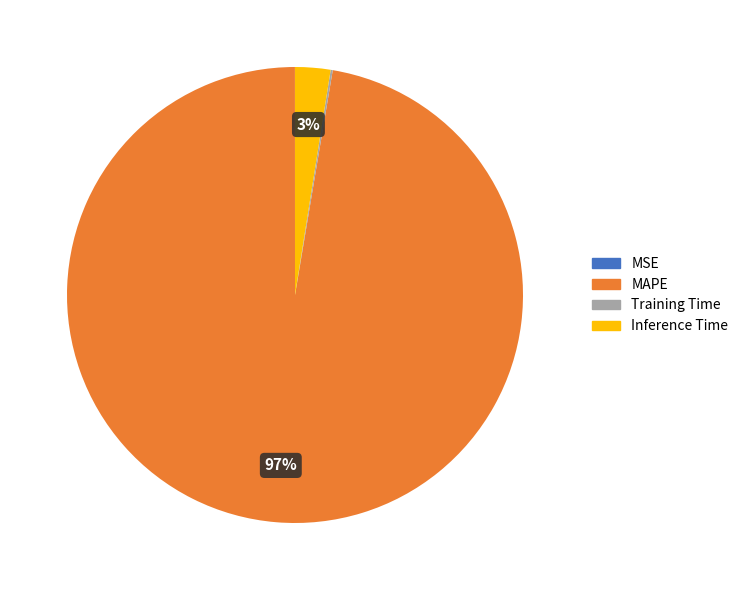

The Inference Time slice represents 8% of the pie. True or false?

False